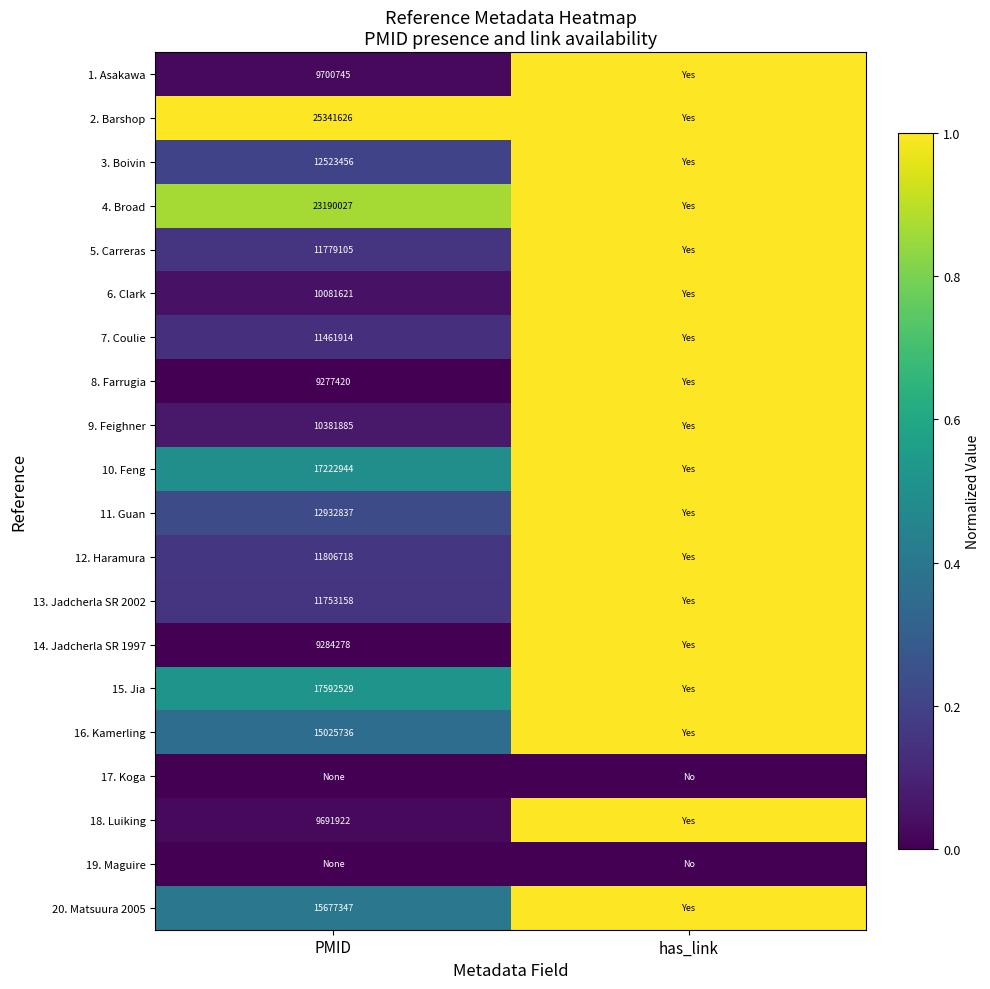

Is the value of 6. Clark at PMID greater than the value of 4. Broad at PMID?

No